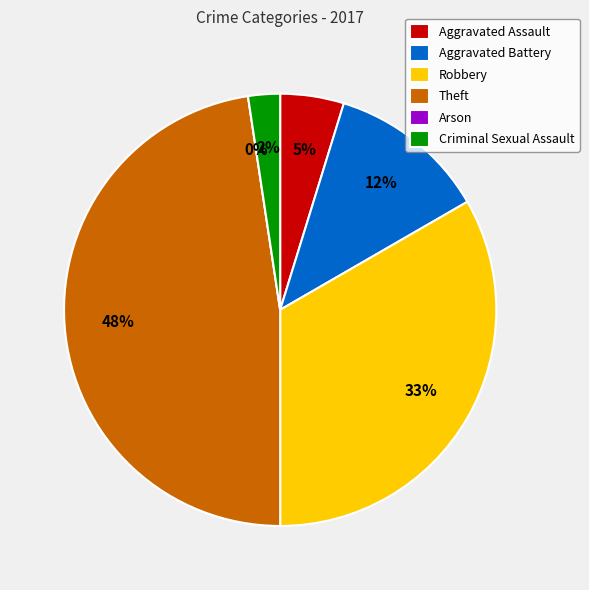

To the nearest percent, what percentage of the pie is Aggravated Battery?

12%